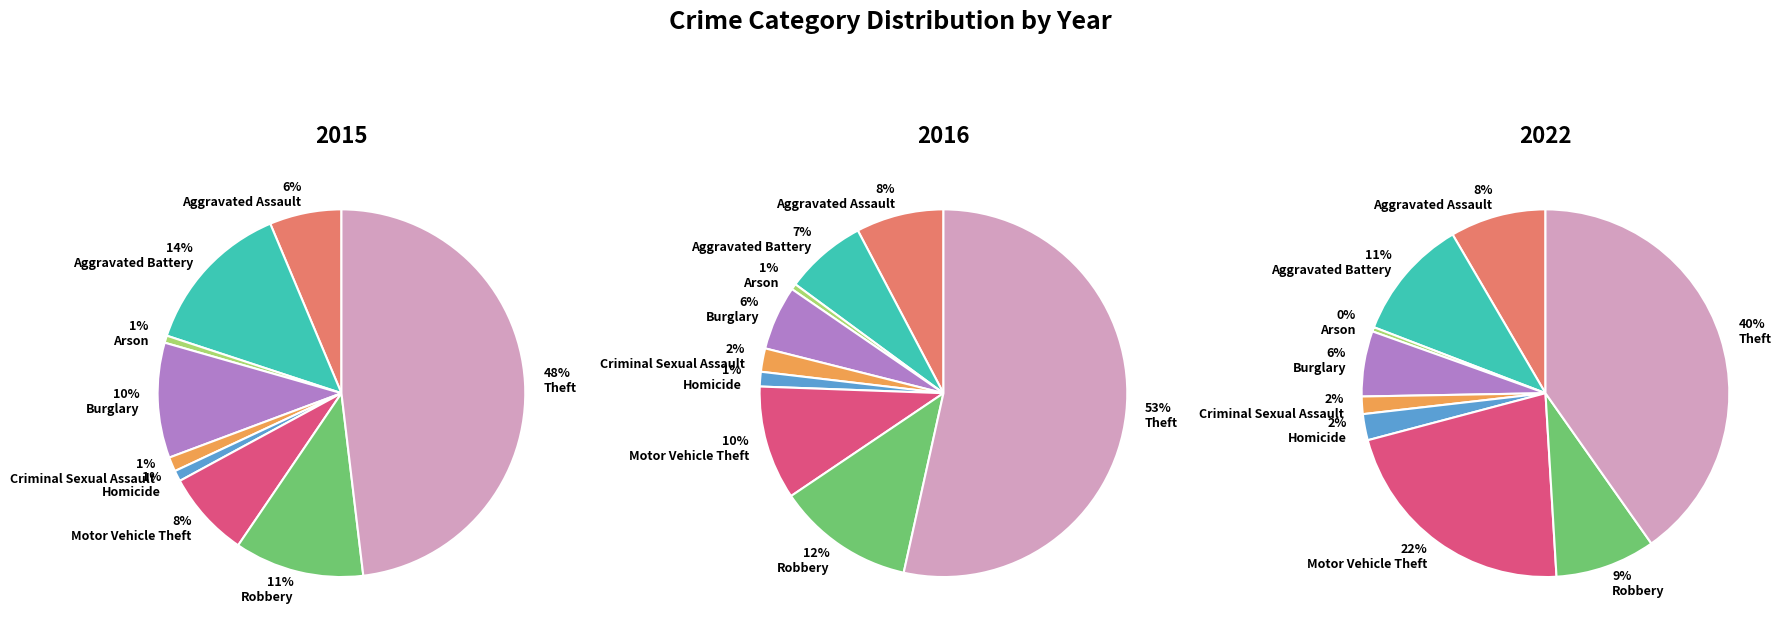

To the nearest percent, what is the difference between the 3 and 7 slice percentages?

3%